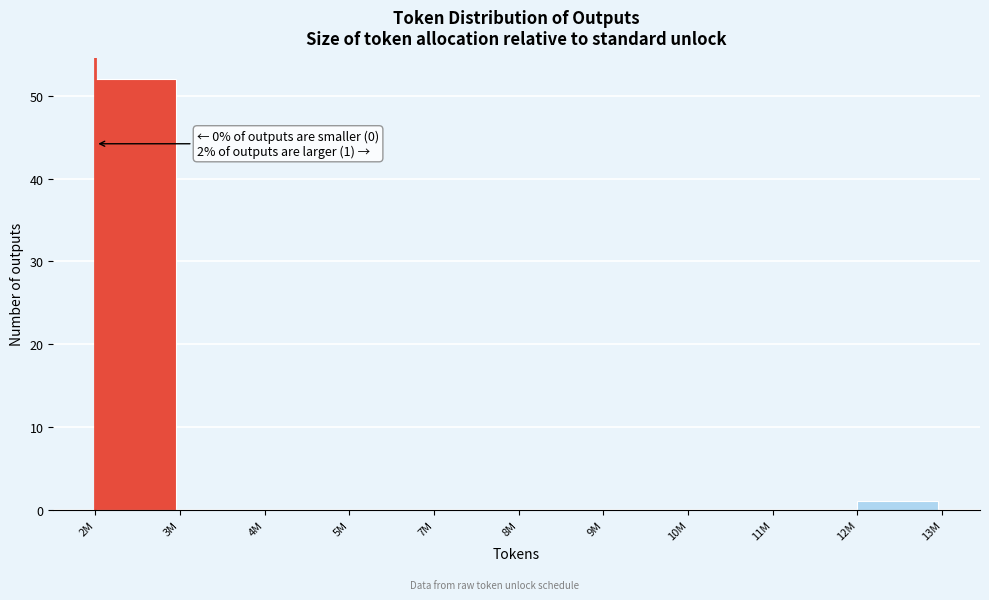

Reading left to right, what are all the values shown in this chart?

2M=52	3M=0	4M=0	5M=0	7M=0	8M=0	9M=0	10M=0	11M=0	12M=1